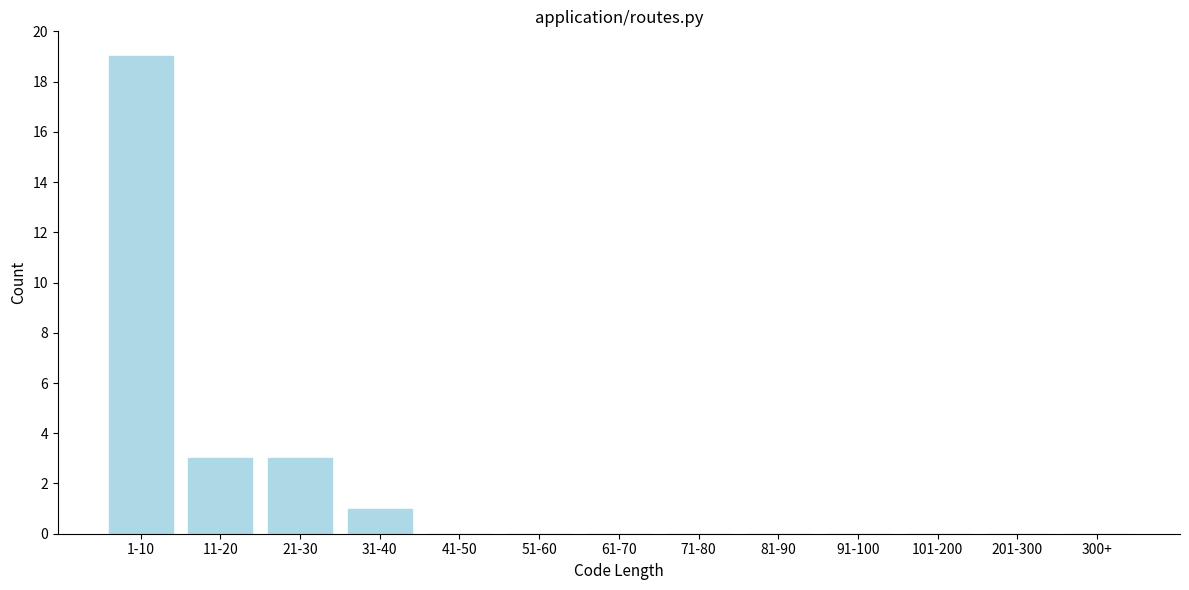

Reading left to right, transcribe all the data shown in this chart.

1-10=19	11-20=3	21-30=3	31-40=1	41-50=0	51-60=0	61-70=0	71-80=0	81-90=0	91-100=0	101-200=0	201-300=0	300+=0